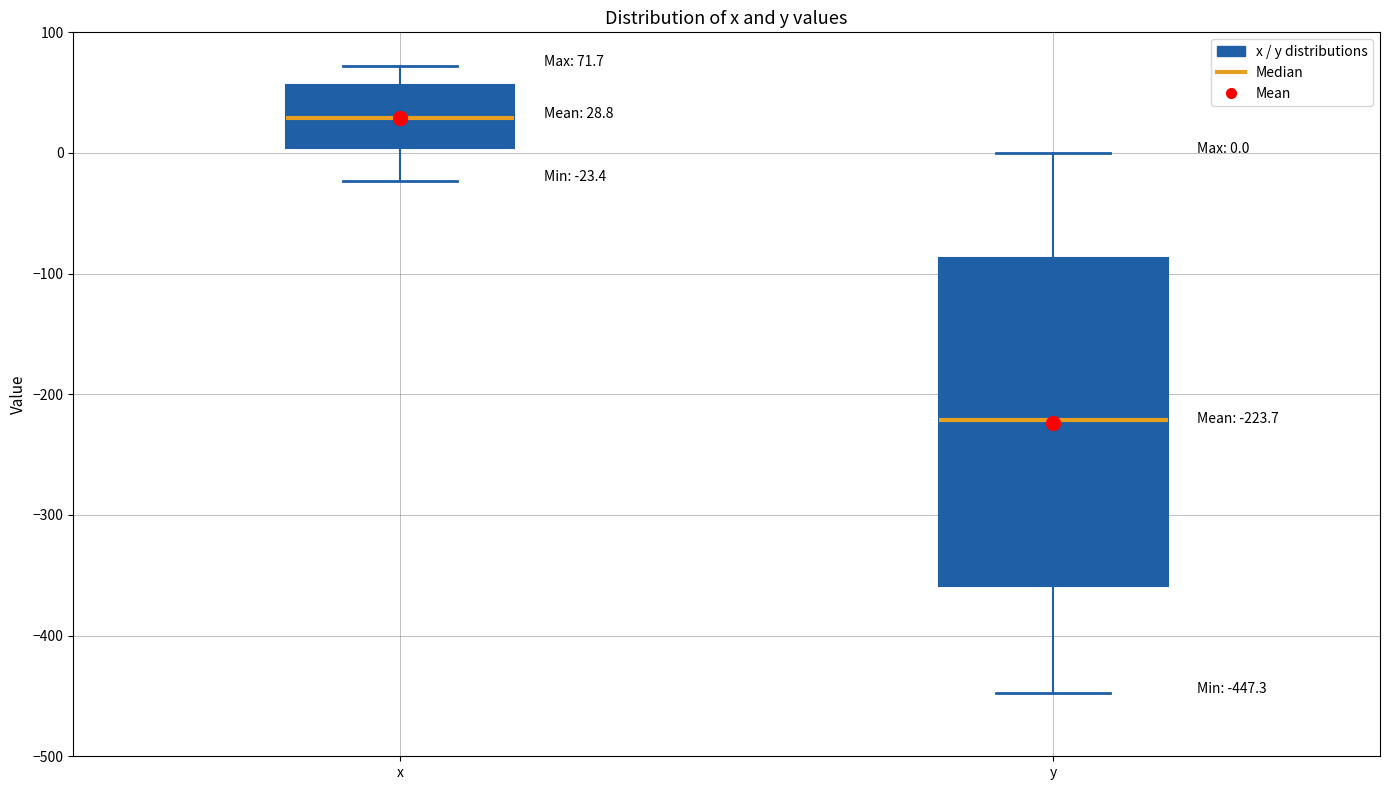

Comparing the boxes themselves (not the whiskers), which one is the tallest?

y